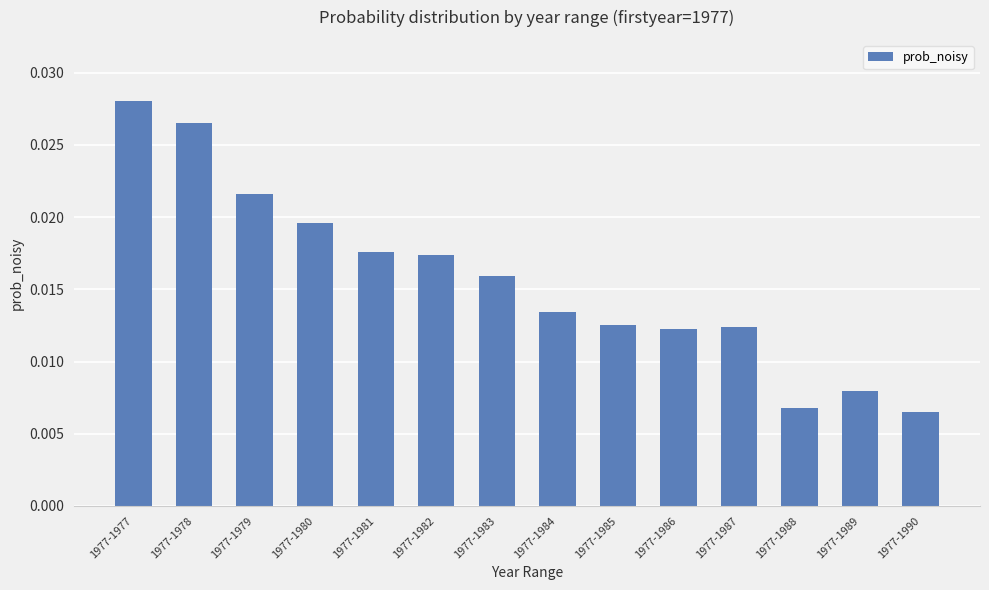

Which label corresponds to the largest value in the chart?

1977-1977